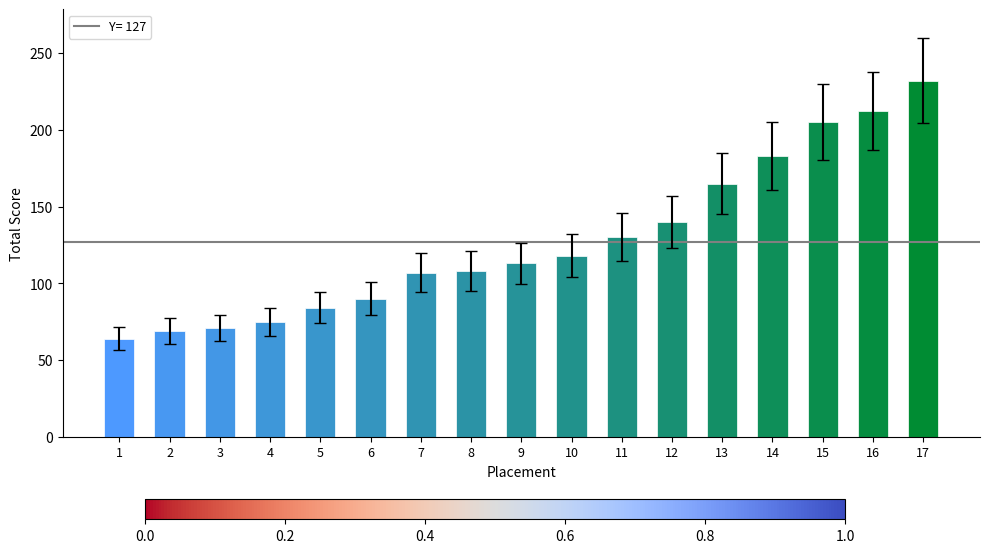

Between 16 and 11, which is larger?

16